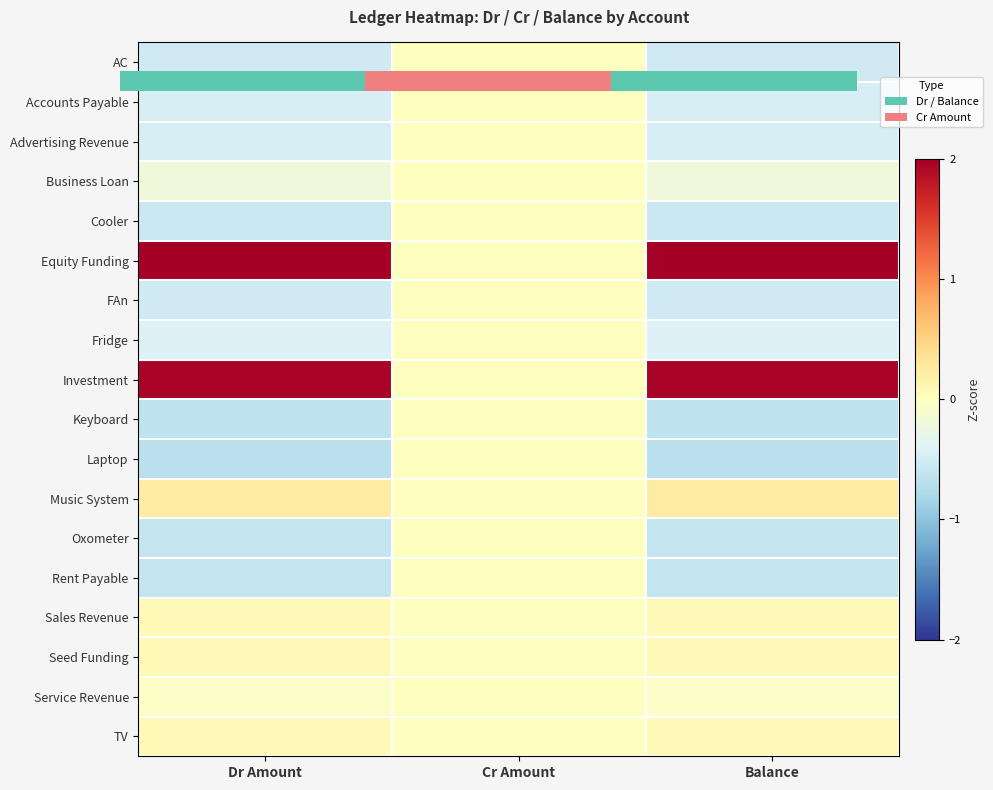

At how many categories does at least one series exceed 2?

2